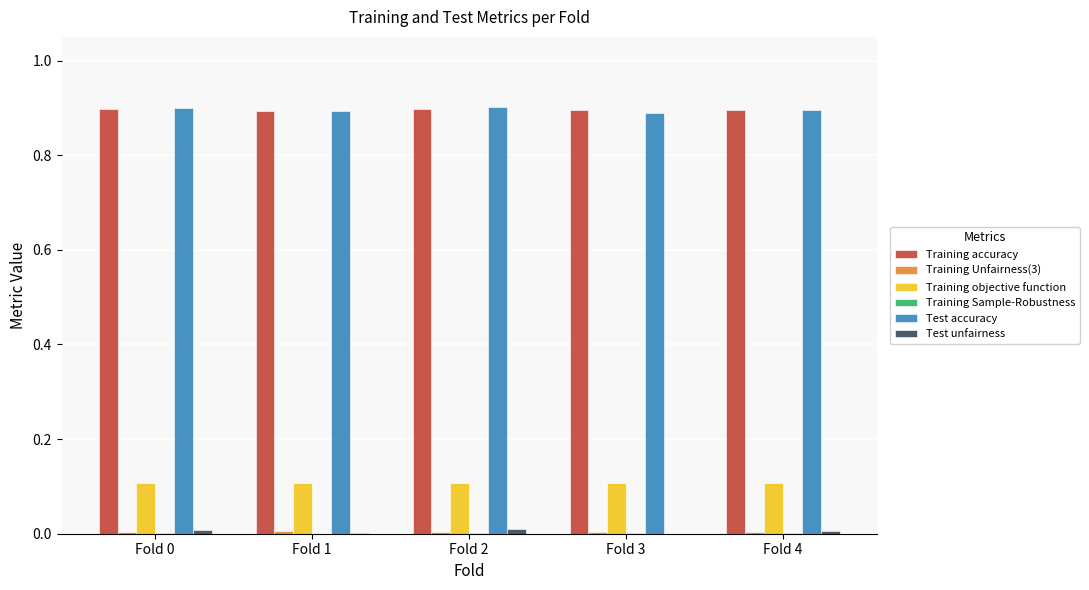

The value of Test accuracy at Fold 4 is 0.4. True or false?

False